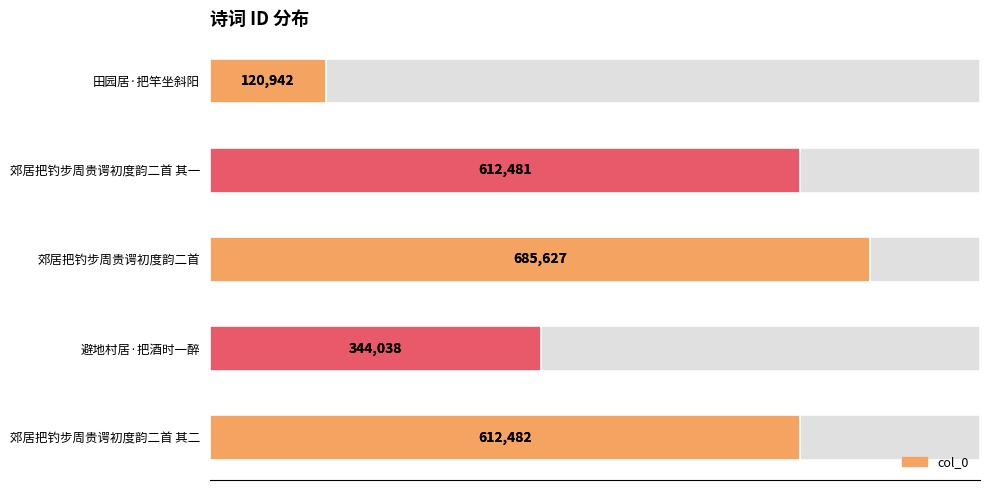

What is the greatest value displayed?

685627